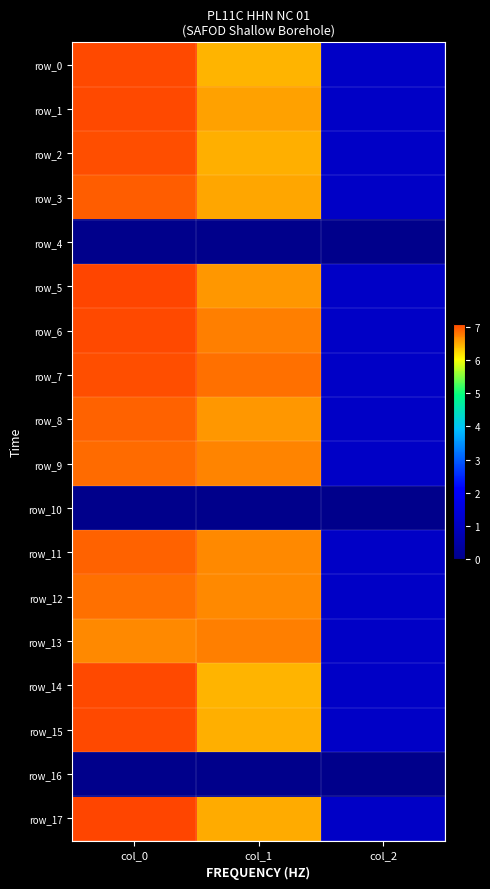

The row_15 series shows 0.7 at col_2. True or false?

False